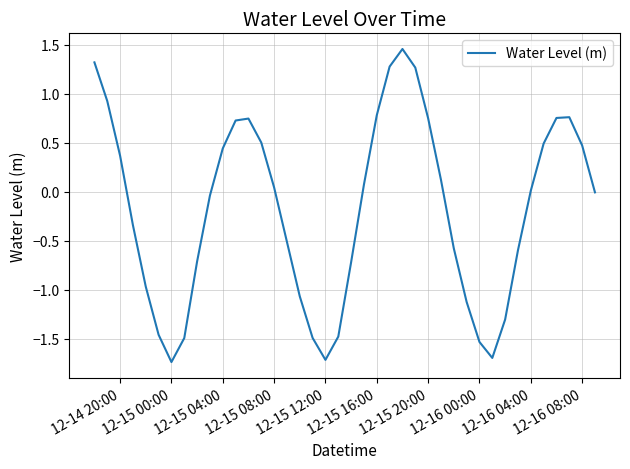

Is this an area chart (filled region under the line)?

No